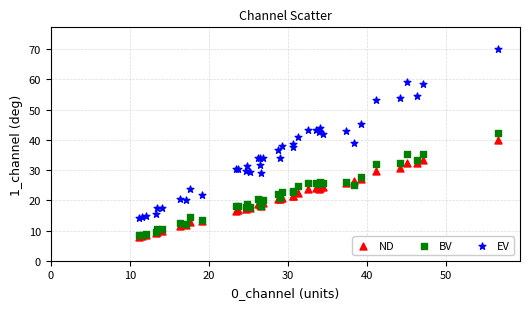

Which series has the largest Y range (max minus min)?

EV